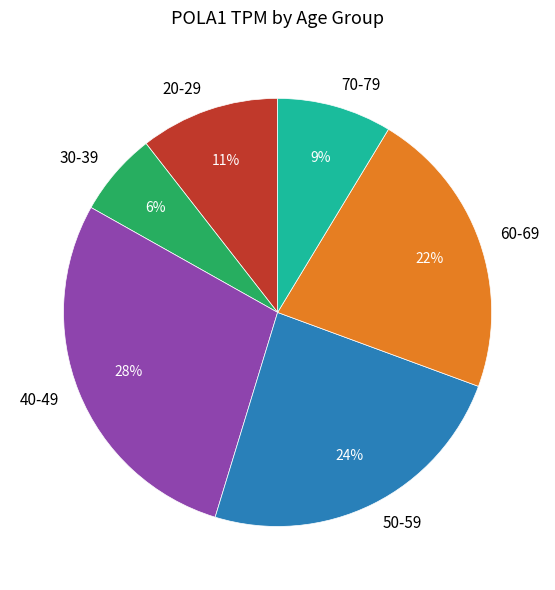

Rank the categories by value from highest to lowest.

40-49, 50-59, 60-69, 20-29, 70-79, 30-39